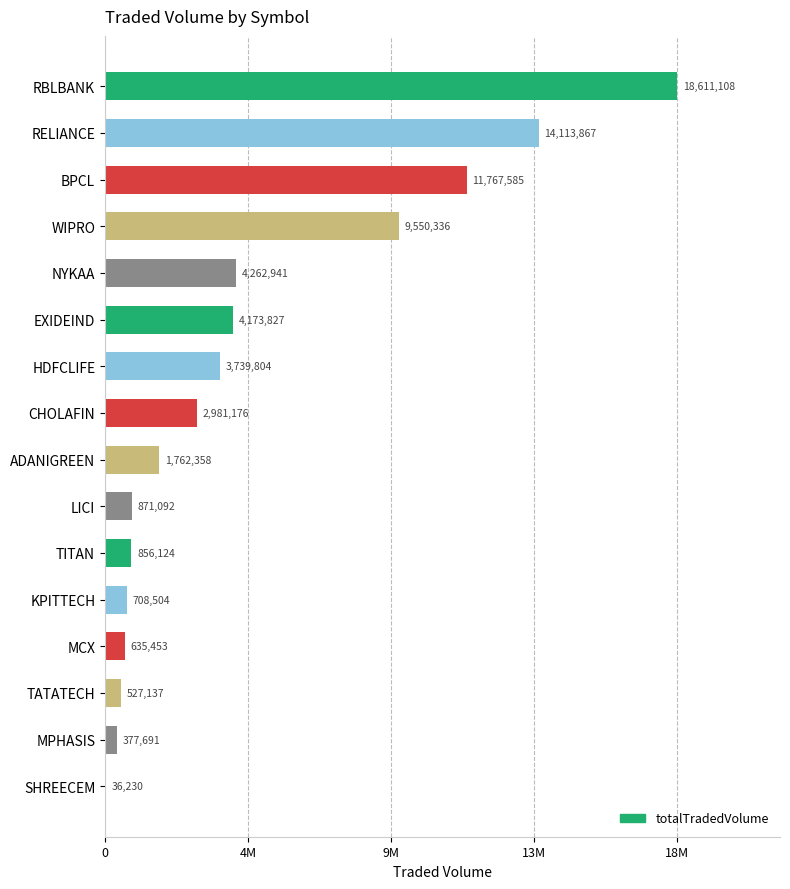

Are the bars horizontal?

Yes